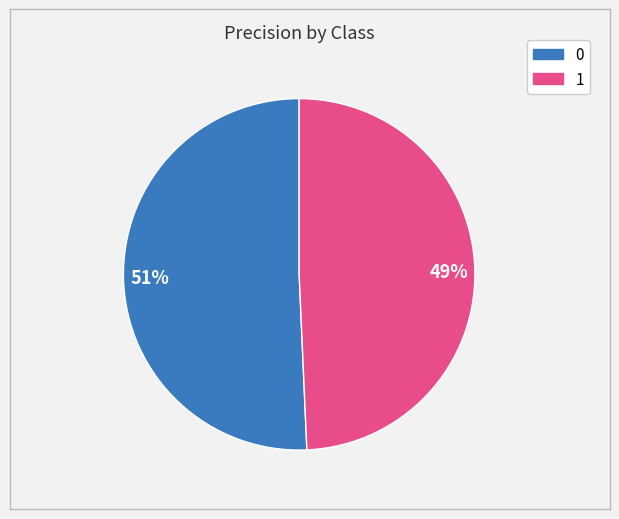

Rank the categories by value from lowest to highest.

1, 0